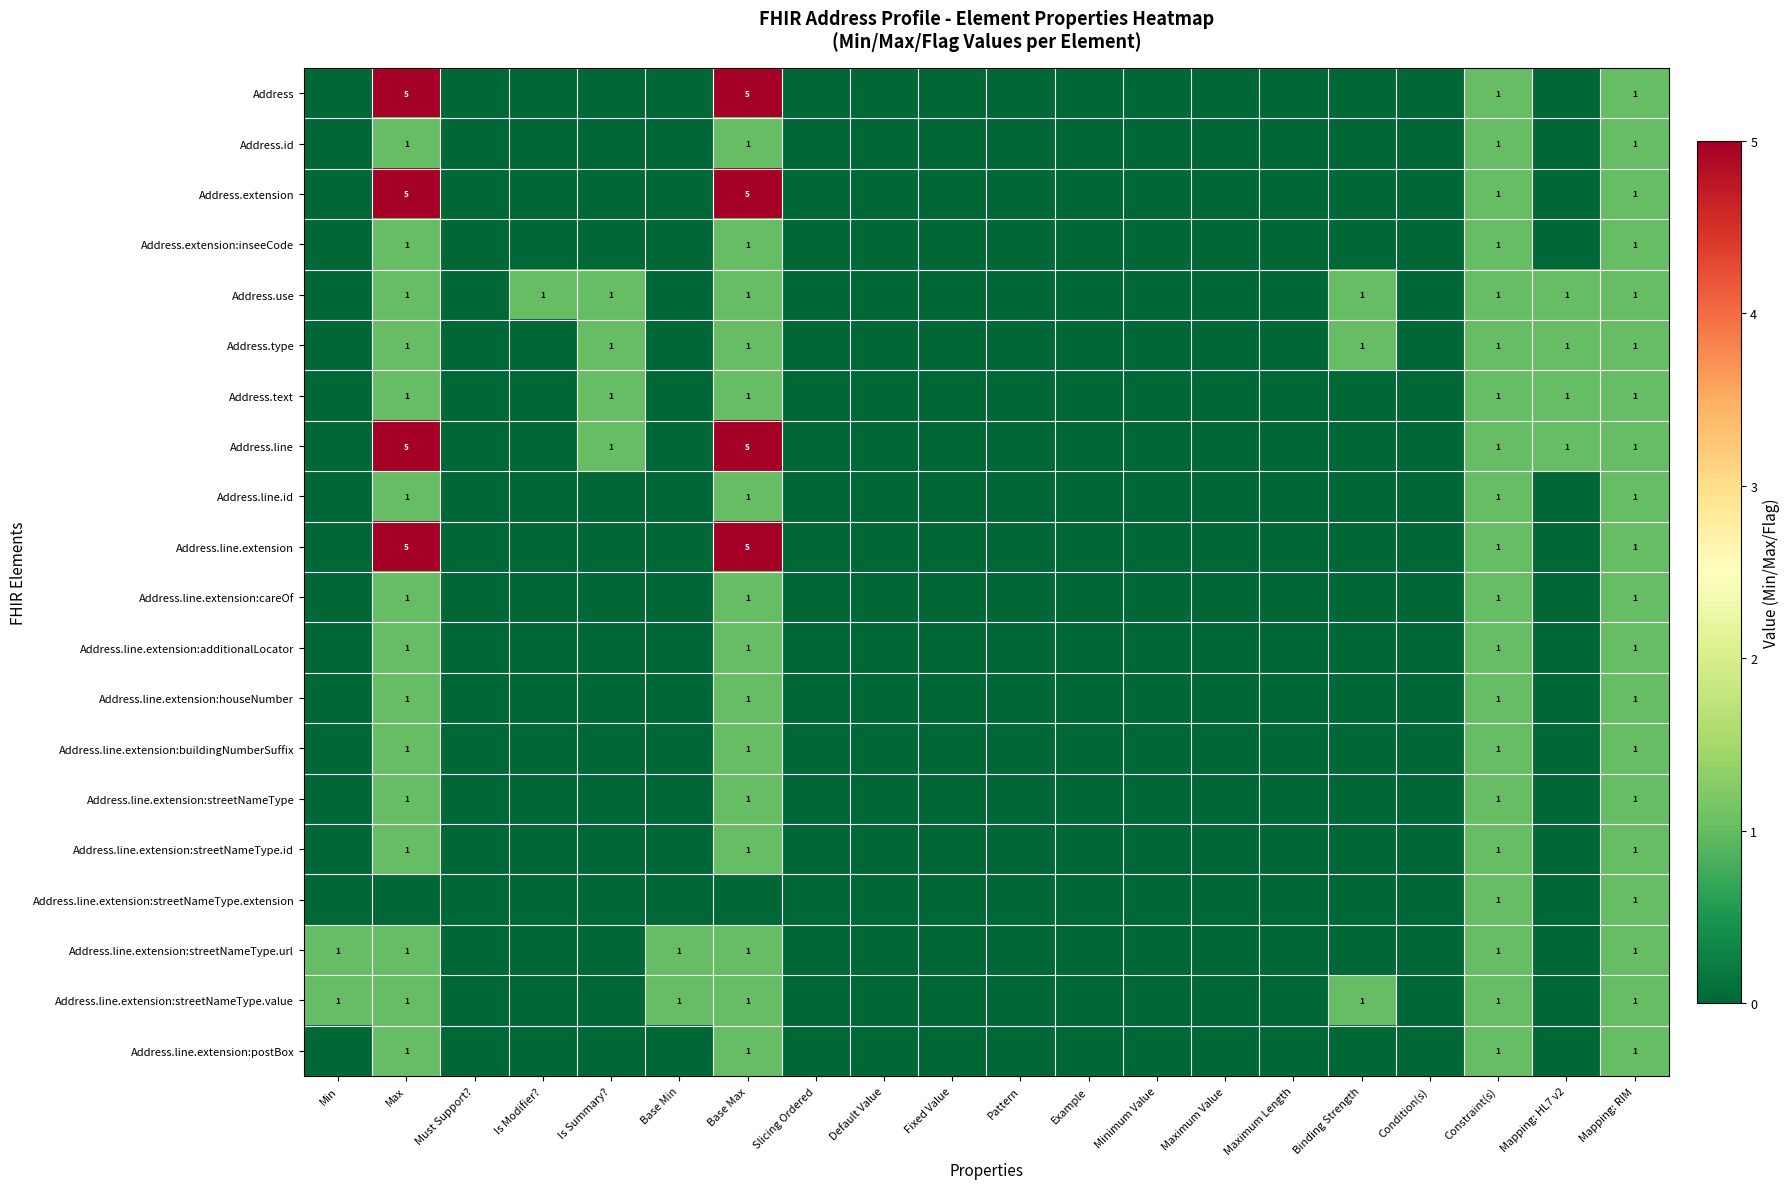

How many data points does each series have?

20